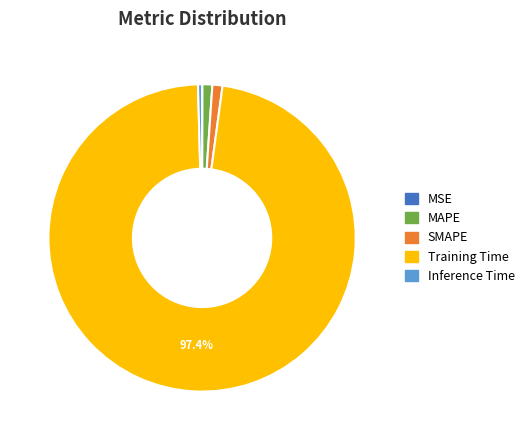

Does any single category account for the majority?

Yes